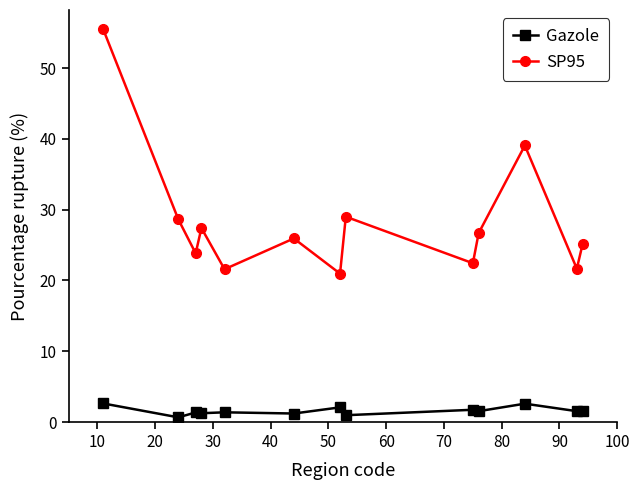

True or false: SP95 has more than 2 points higher than both neighbors.

True